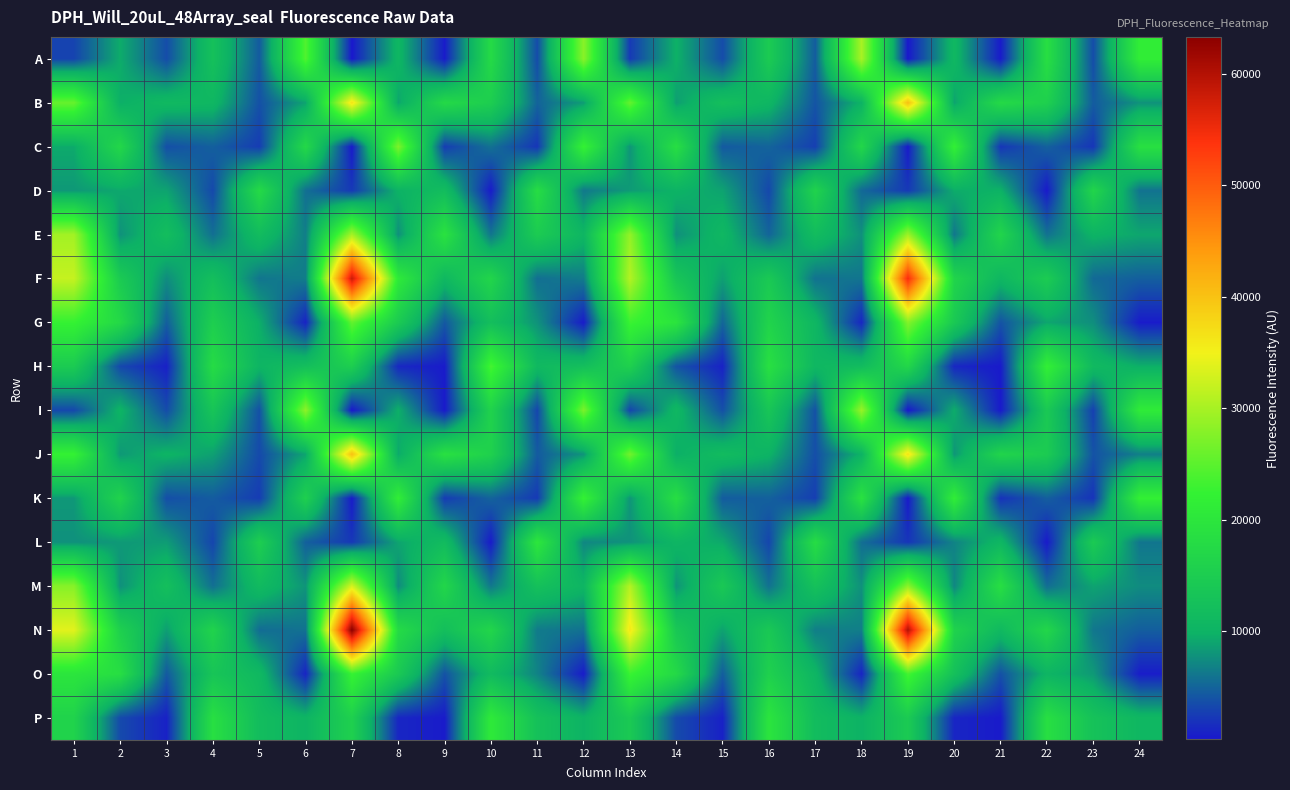

Reading right to left, list all the values displayed in this chart.

A: 24=21543	23=3494	22=18573	21=443	20=10796	19=287	18=30074	17=4445	16=14674	15=3491	14=9750	13=2362	12=28051	11=3425	10=17681	9=476	8=10558	7=281	6=24346	5=4387	4=12603	3=3502	2=9393	1=2939
B: 24=7826	23=4423	22=15698	21=17576	20=8834	19=40068	18=10025	17=3982	16=10477	15=12265	14=8544	13=25599	12=8426	11=4925	10=15204	9=17441	8=8931	7=36446	6=8839	5=3766	4=10680	3=11058	2=9535	1=25710
C: 24=18755	23=2086	22=4735	21=2117	20=21964	19=410	18=16928	17=2695	16=4929	15=4314	14=18471	13=7972	12=22353	11=2112	10=5743	9=2570	8=27240	7=382	6=17304	5=2529	4=4659	3=3686	2=17042	1=9252
D: 24=5880	23=16691	22=408	21=9855	20=9370	19=2344	18=5270	17=16201	16=3209	15=8800	14=9941	13=8319	12=6240	11=18249	10=458	9=11799	8=9897	7=2357	6=5653	5=17659	4=3279	3=8865	2=9152	1=8152
E: 24=9008	23=10006	22=5797	21=16536	20=6114	19=29304	18=7691	17=11661	16=4985	15=10743	14=7654	13=28684	12=10495	11=14738	10=6058	9=19304	8=7623	7=29938	6=6564	5=11655	4=5632	3=11955	2=7750	1=29678
F: 24=4619	23=5291	22=14811	21=10647	20=16501	19=54492	18=6006	17=5804	16=14279	15=8622	14=13515	13=30794	12=6403	11=5593	10=16729	9=10853	8=20809	7=58158	6=6450	5=6023	4=12206	3=7427	2=14532	1=31975
G: 24=506	23=7544	22=9008	21=3932	20=14270	19=27545	18=1153	17=10537	16=16364	15=5057	14=19733	13=22897	12=512	11=7792	10=12140	9=4226	8=14585	7=25427	6=988	5=9539	4=15353	3=4608	2=17357	1=22480
H: 24=9608	23=11224	22=21869	21=427	20=1198	19=16880	18=11631	17=10713	16=18789	15=906	14=3970	13=15742	12=12225	11=11066	10=23666	9=481	8=1263	7=15258	6=12221	5=10259	4=17979	3=808	2=3247	1=14617
I: 24=21104	23=2734	22=14227	21=409	20=9389	19=297	18=29067	17=3824	16=13575	15=3740	14=10717	13=3098	12=27092	11=3095	10=16211	9=420	8=9605	7=304	6=28284	5=3748	4=13371	3=3497	2=10090	1=3241
J: 24=6611	23=3886	22=14745	21=16482	20=8036	19=36538	18=10001	17=3608	16=9982	15=11582	14=9511	13=26491	12=7904	11=4395	10=15886	9=18930	8=9171	7=40122	6=8894	5=3344	4=8653	3=10081	2=8173	1=22399
K: 24=22109	23=1951	22=4612	21=1864	20=21540	19=389	18=19218	17=2641	16=4753	15=4429	14=18510	13=7981	12=22363	11=2362	10=4891	9=2476	8=21601	7=448	6=15635	5=2492	4=4443	3=3632	2=16246	1=8161
L: 24=6011	23=14542	22=435	21=10603	20=6863	19=2090	18=5604	17=18145	16=3085	15=9194	14=10355	13=7770	12=7107	11=20184	10=494	9=11557	8=8900	7=2254	6=4694	5=15317	4=3065	3=8387	2=8202	1=7661
M: 24=7364	23=8822	22=5536	21=18594	20=7038	19=28148	18=7726	17=12642	16=5778	15=14132	14=7923	13=30842	12=10371	11=12559	10=6176	9=16853	8=7383	7=33026	6=7950	5=11299	4=5647	3=12284	2=7666	1=27852
N: 24=4568	23=6092	22=16905	21=11081	20=16122	19=60009	18=6575	17=6586	16=14088	15=8819	14=13925	13=36014	12=5801	11=6340	10=16742	9=12165	8=17753	7=63299	6=5795	5=5479	4=16291	3=8544	2=15575	1=33895
O: 24=570	23=8214	22=10275	21=3799	20=12543	19=23574	18=1046	17=10328	16=15773	15=4574	14=17464	13=22836	12=517	11=6823	10=11345	9=3867	8=14331	7=22644	6=1053	5=10950	4=13440	3=4289	2=18464	1=19884
P: 24=10718	23=12847	22=18594	21=425	20=1102	19=14564	18=9906	17=11700	16=19713	15=844	14=3393	13=14382	12=10013	11=12640	10=20794	9=470	8=1161	7=15693	6=10220	5=11746	4=18659	3=861	2=3337	1=16199